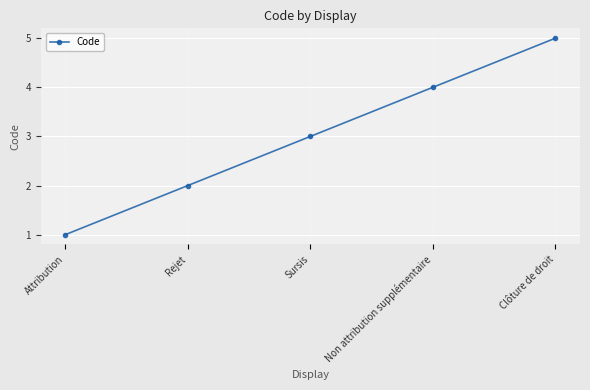

At which category does the chart reach its minimum across all series?

Attribution